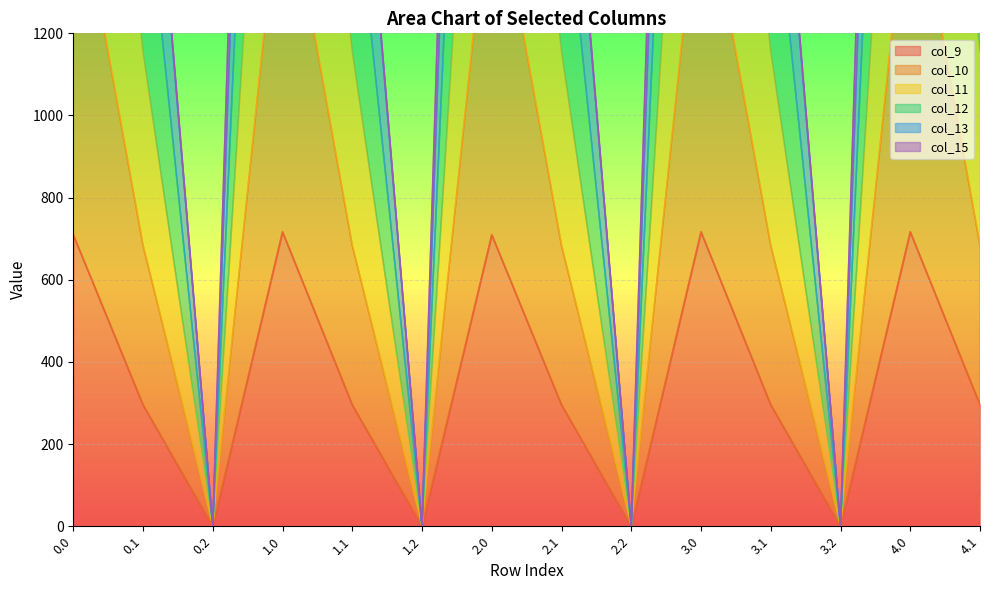

What is the difference between the second highest and minimum values in the col_10 series?

4815.7